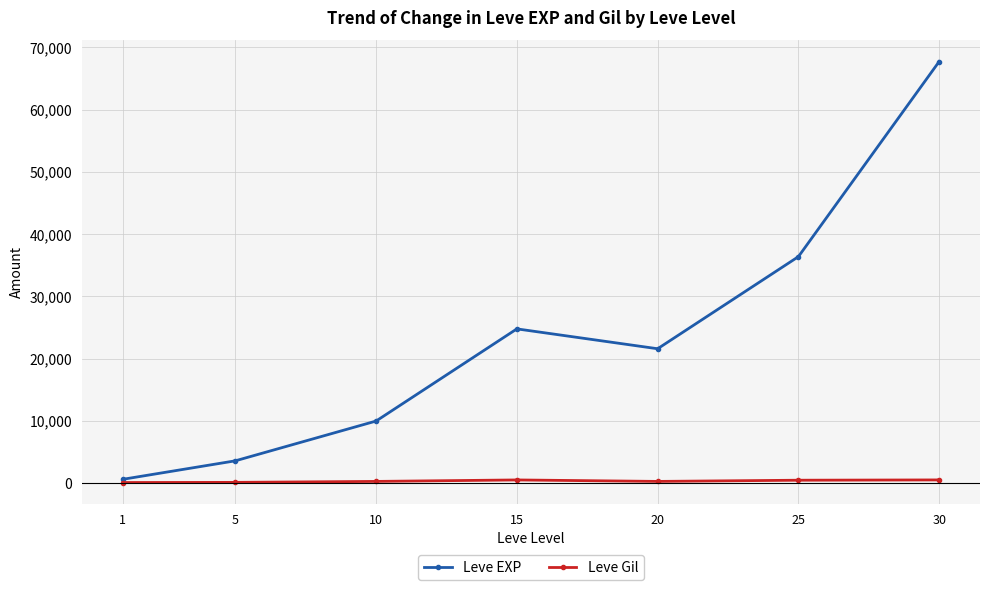

Where is the first local minimum for Leve EXP?

20